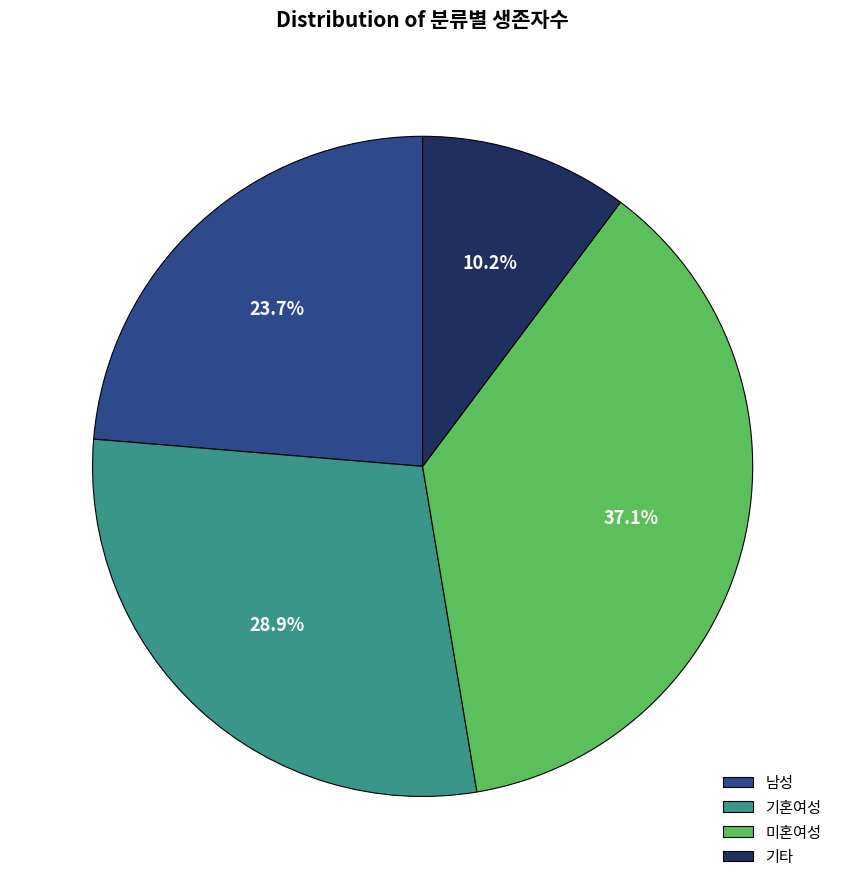

How many segments does this pie chart have?

4